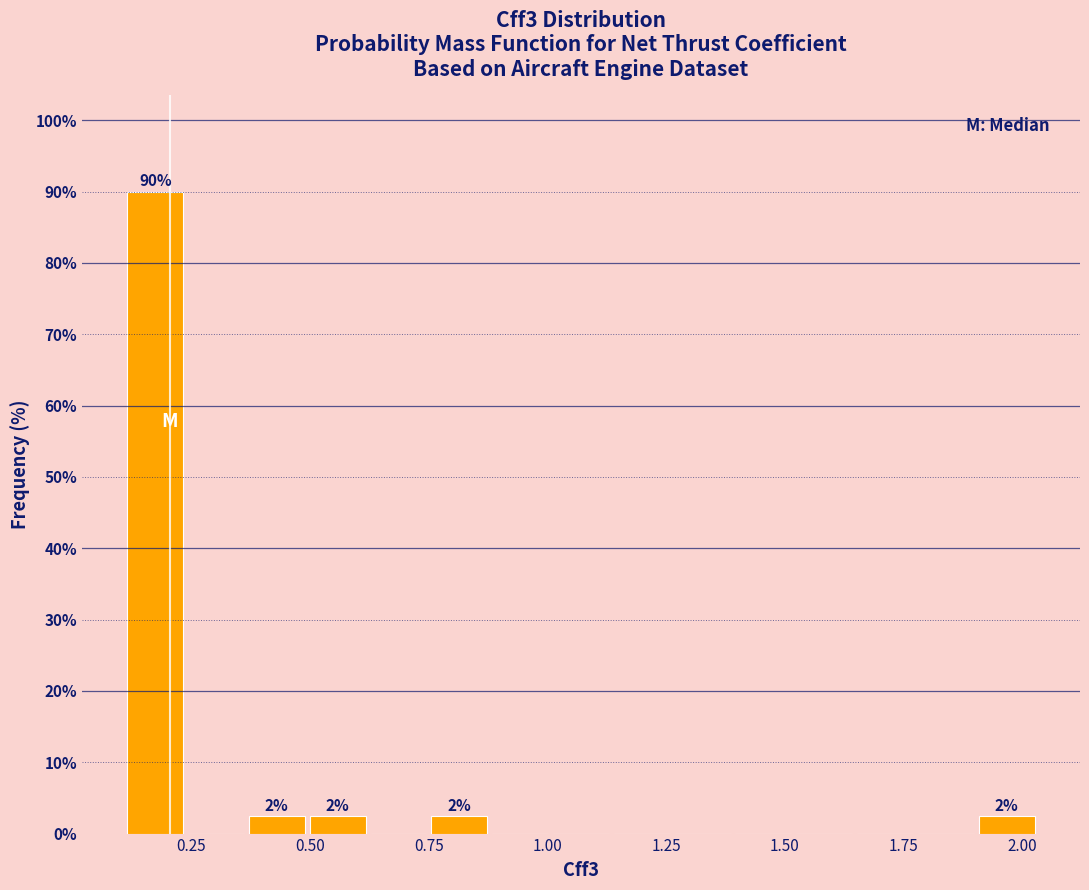

Around what value on the x-axis is the tallest bar? Give the approximate position of its centre, as read against the axis.

0.15